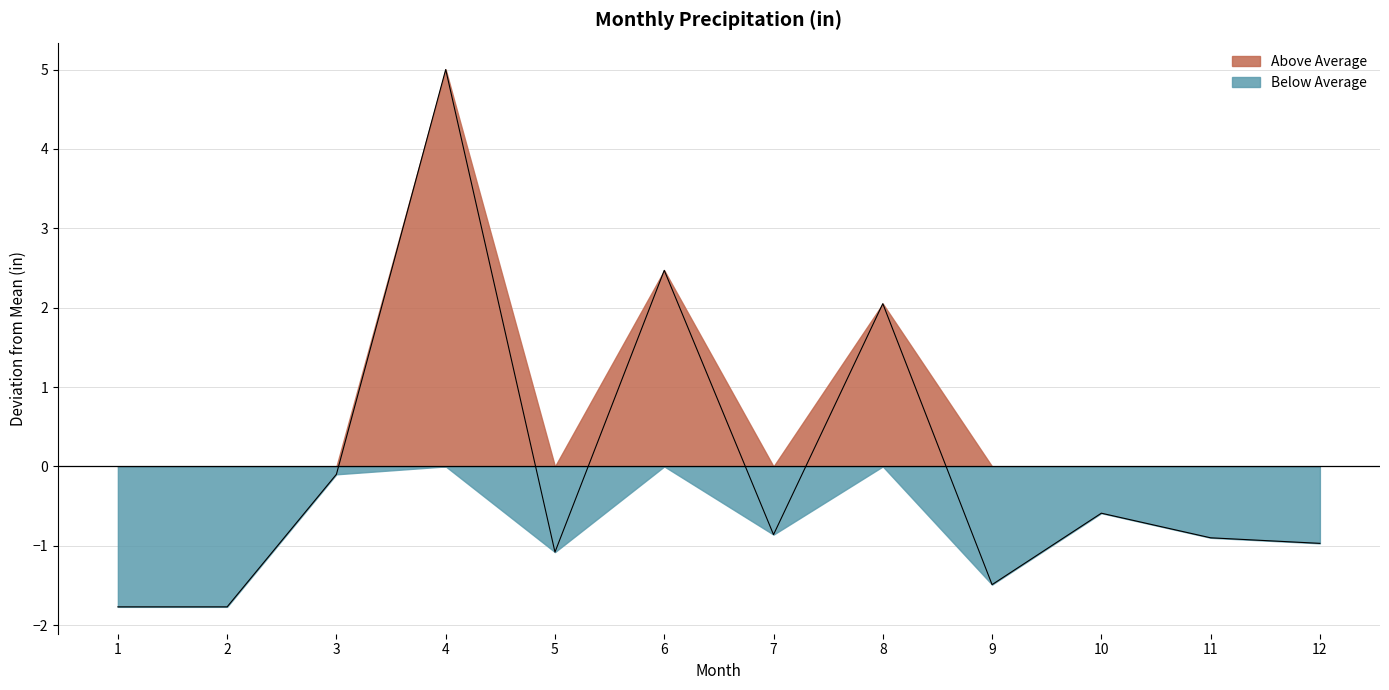

Which label corresponds to the smallest value in the chart?

1